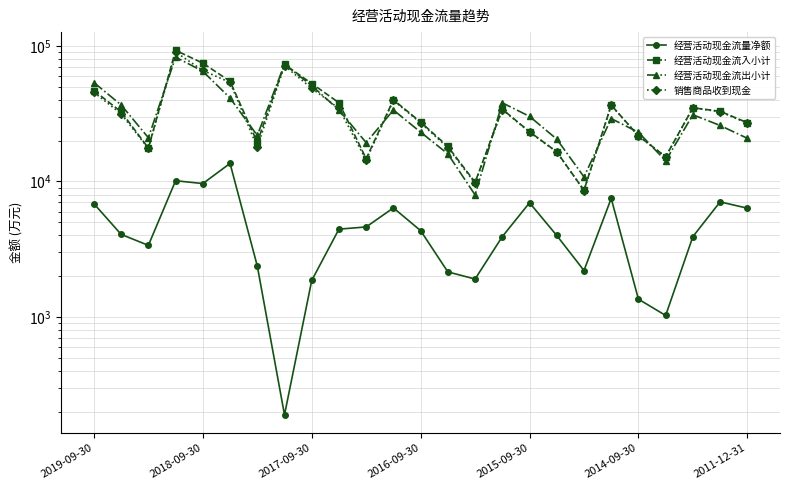

Which series has the largest total across all categories?

经营活动现金流入小计